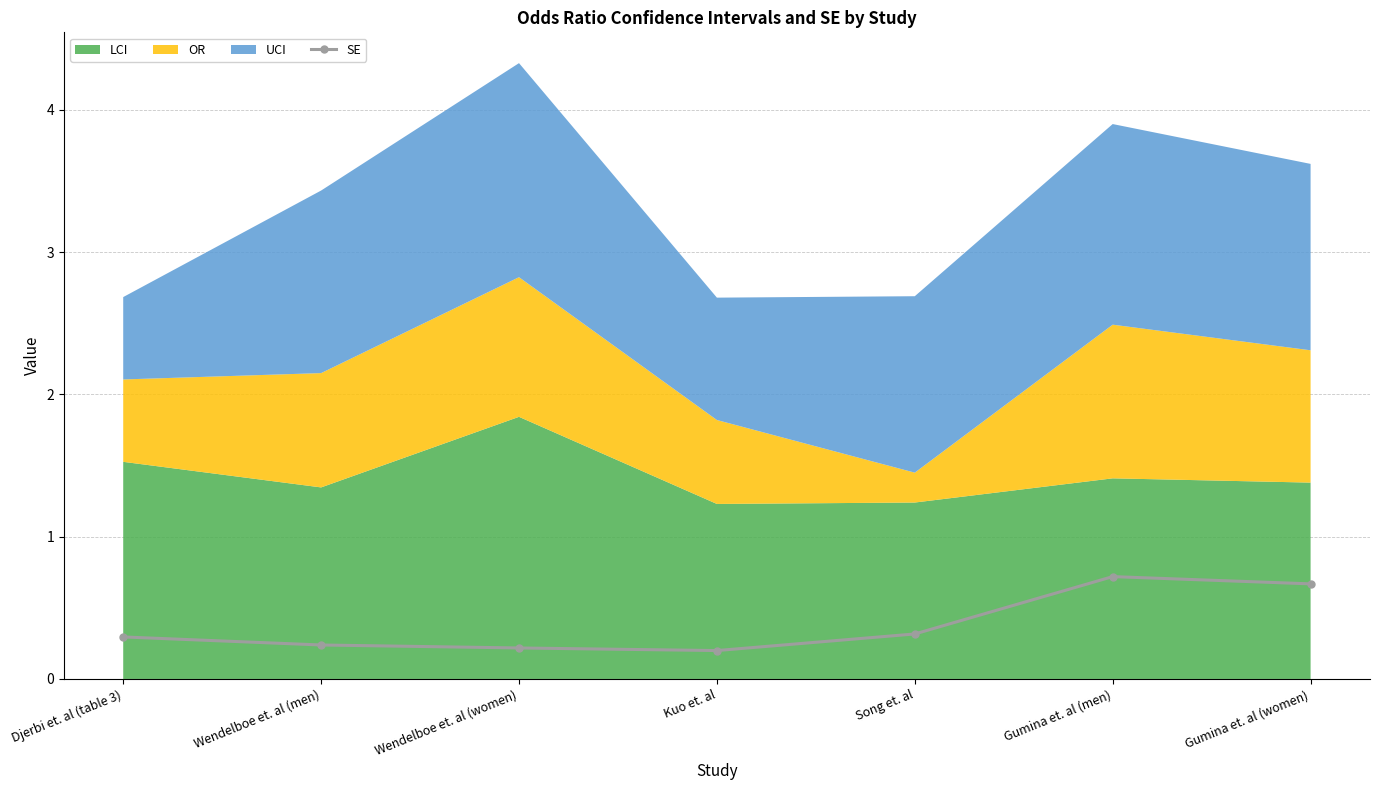

What is the label of the 3rd point from the left?

Wendelboe et. al (women)